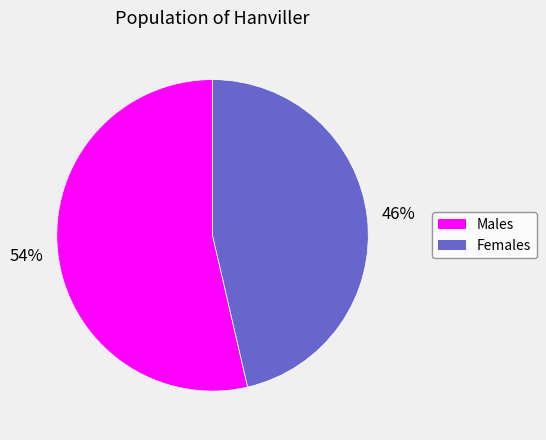

Is there a majority slice in this chart?

Yes